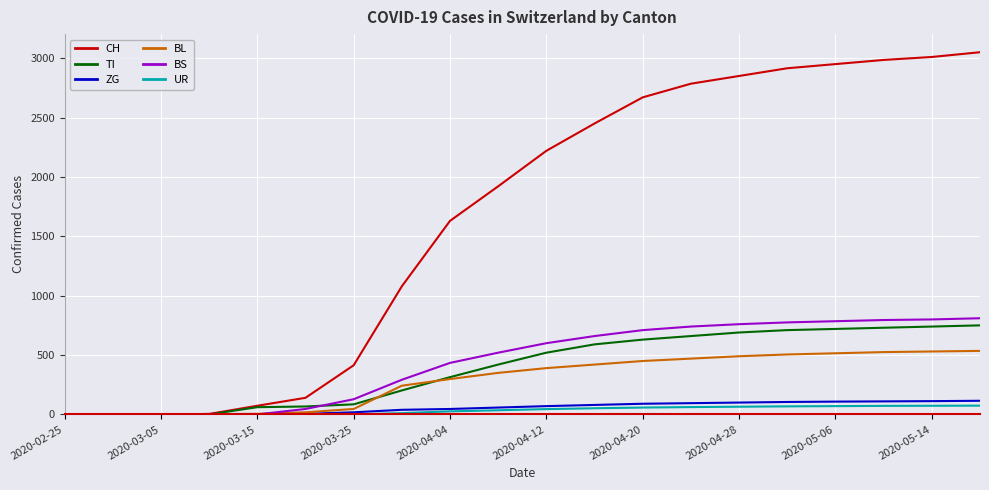

What is the highest value of the TI series?

750